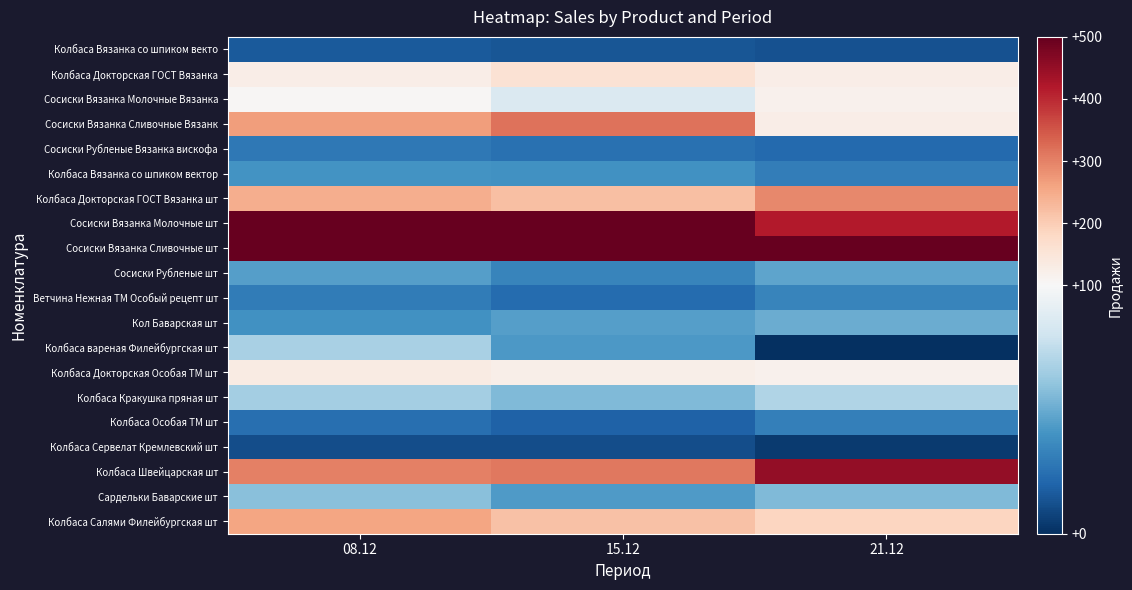

At which category is the sum across all series the highest?

08.12